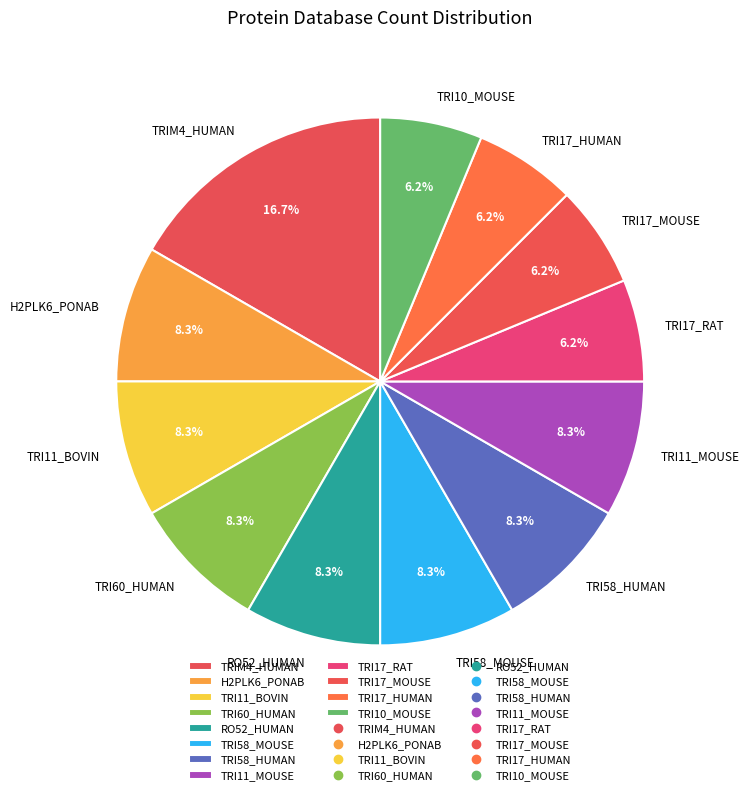

To the nearest percent, what is the average slice percentage?

8%